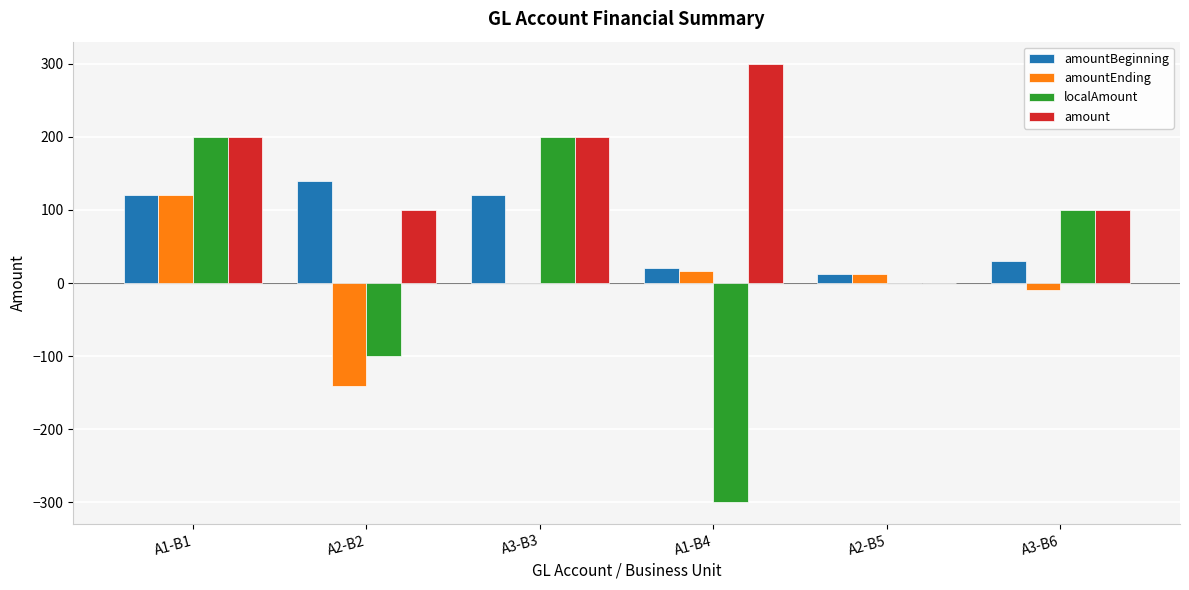

How many groups of bars are there?

6